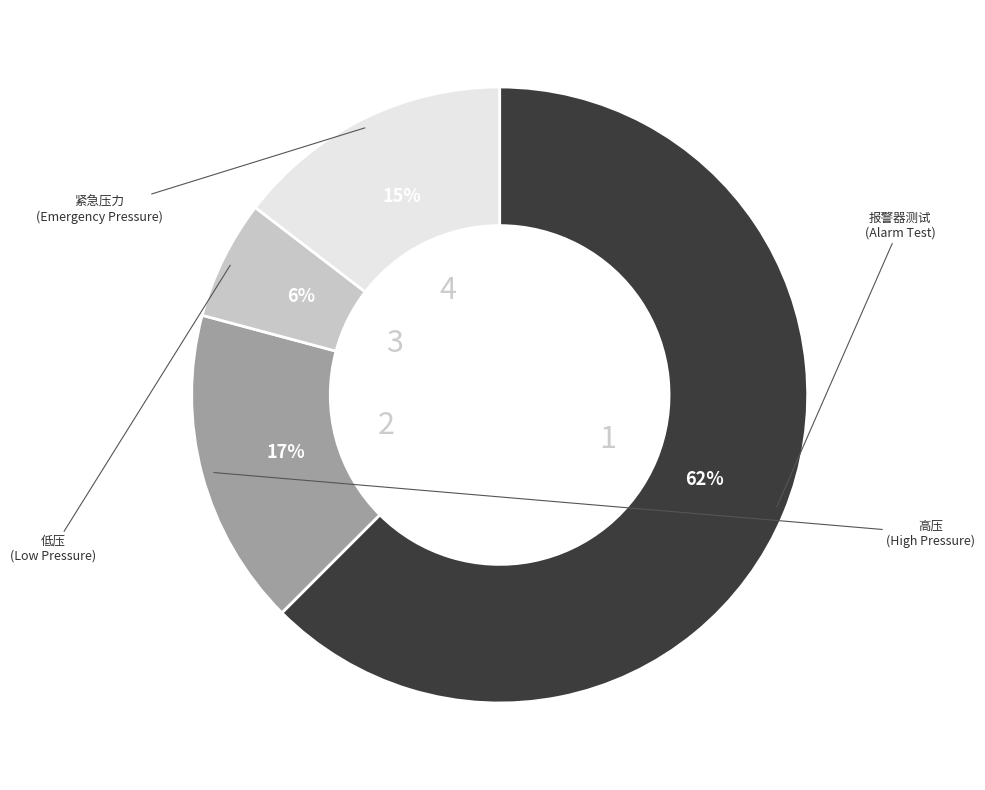

To the nearest percent, what is the average slice percentage?

25%